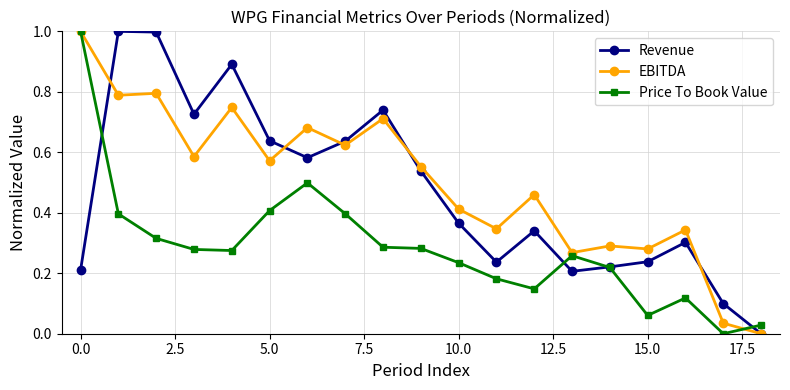

What are all the series names shown in the legend?

Revenue, EBITDA, Price To Book Value